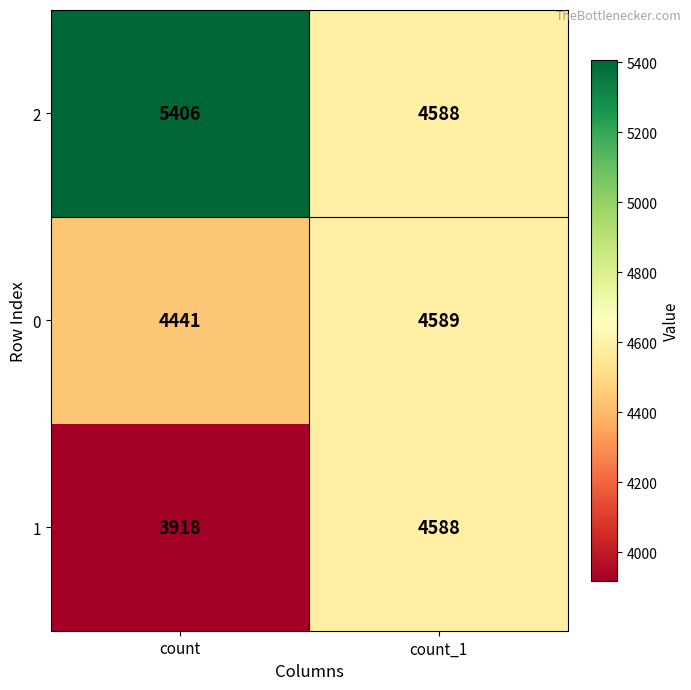

The 1 series shows 3014 at count_1. True or false?

False